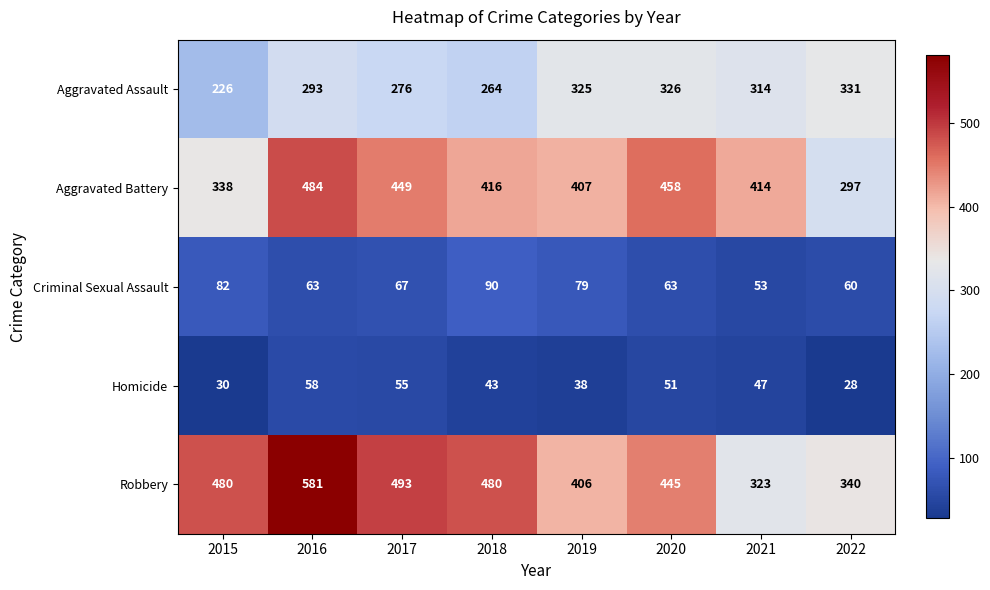

Between 2016 and 2017, which series saw the biggest shift?

Robbery